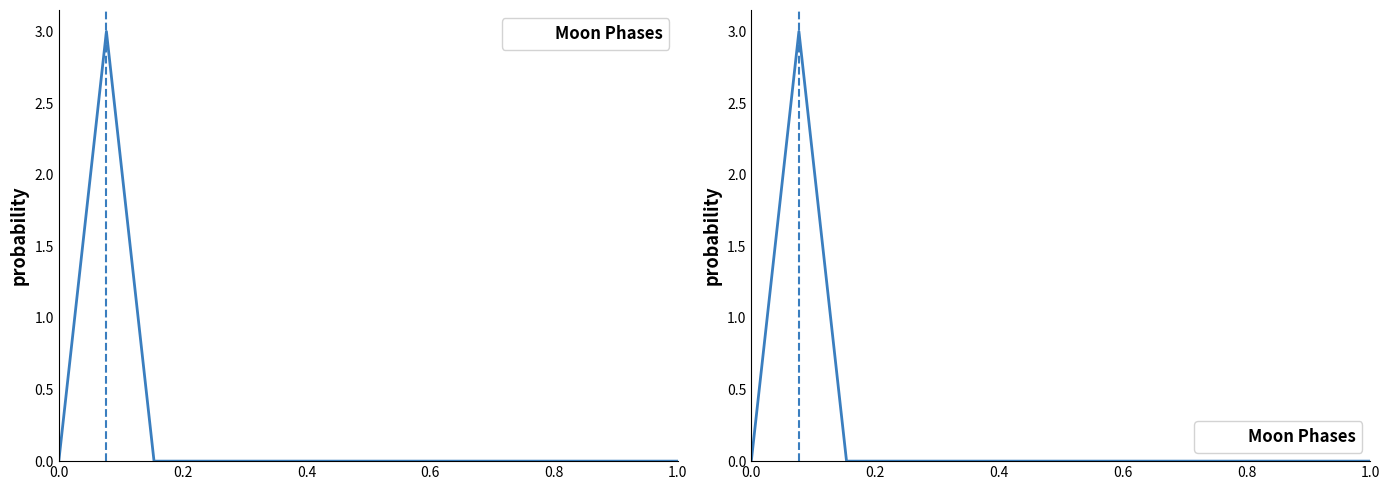

True or false: the data has more than 2 interior local peaks.

False